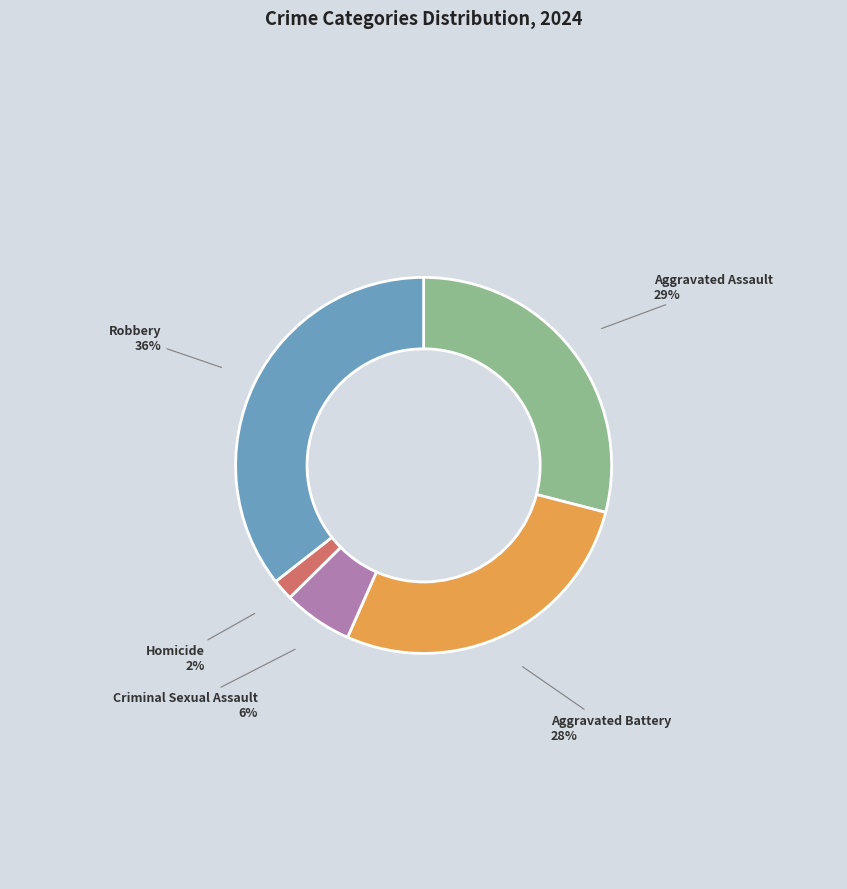

The Criminal Sexual Assault slice represents 1% of the pie. True or false?

False